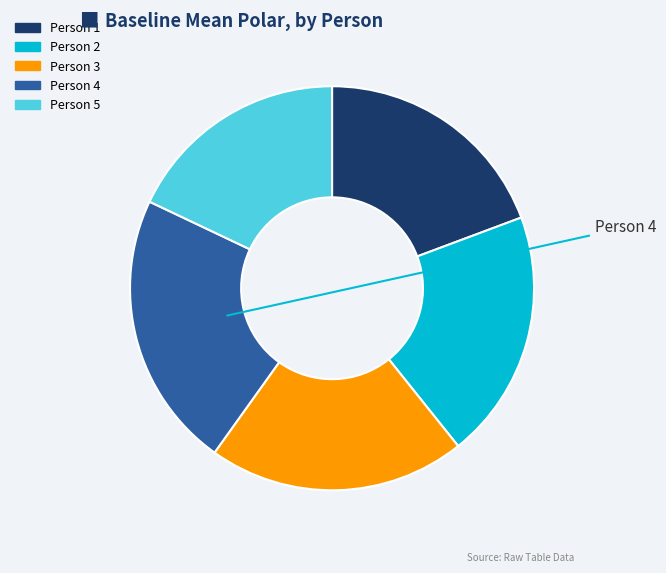

Is Person 2 the majority of the pie?

No